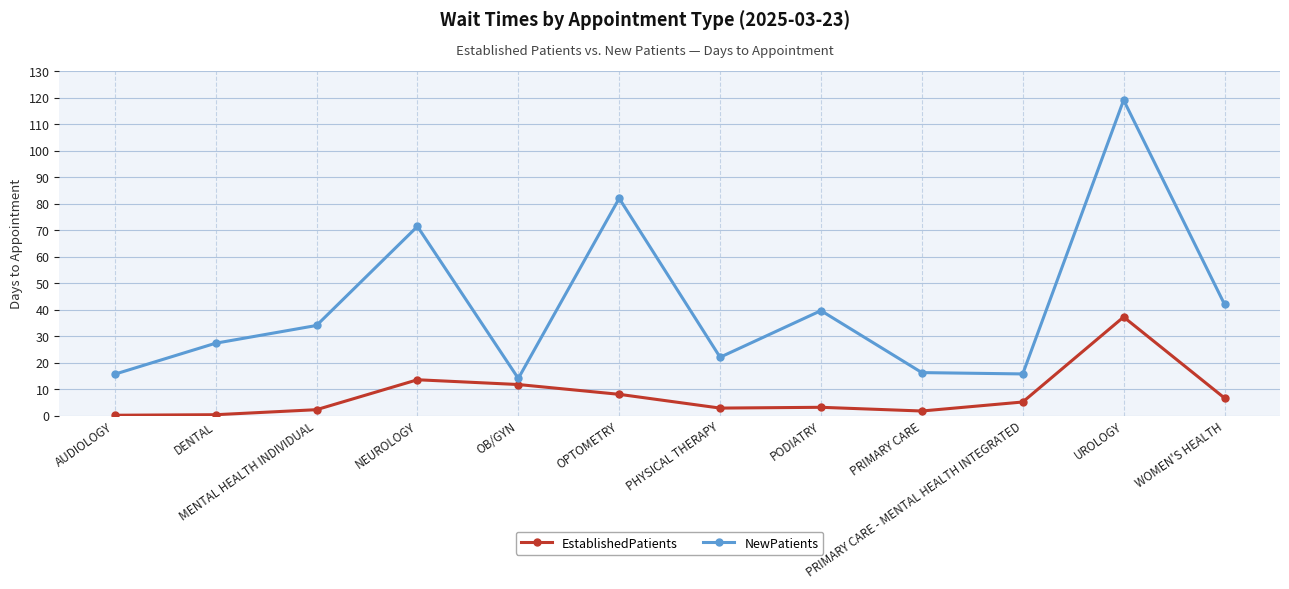

What is the sum of all NewPatients values?

498.9